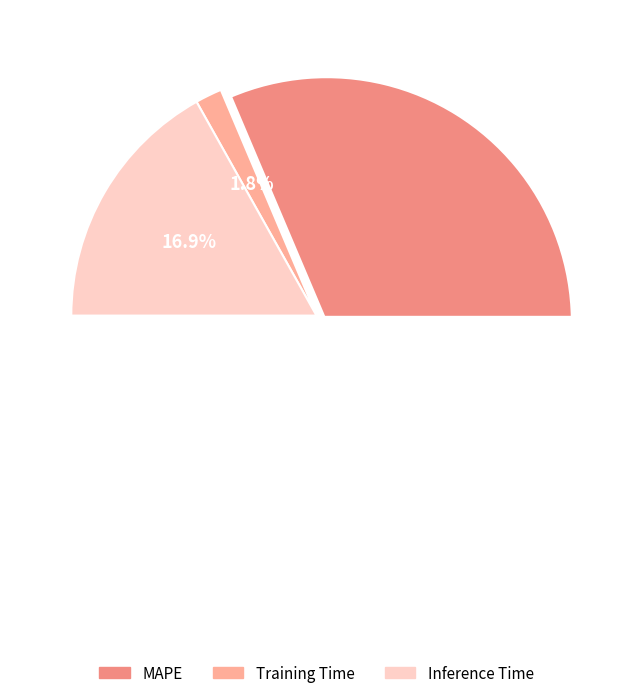

To the nearest percent, what is the combined percentage of MAPE and Inference Time?

98%